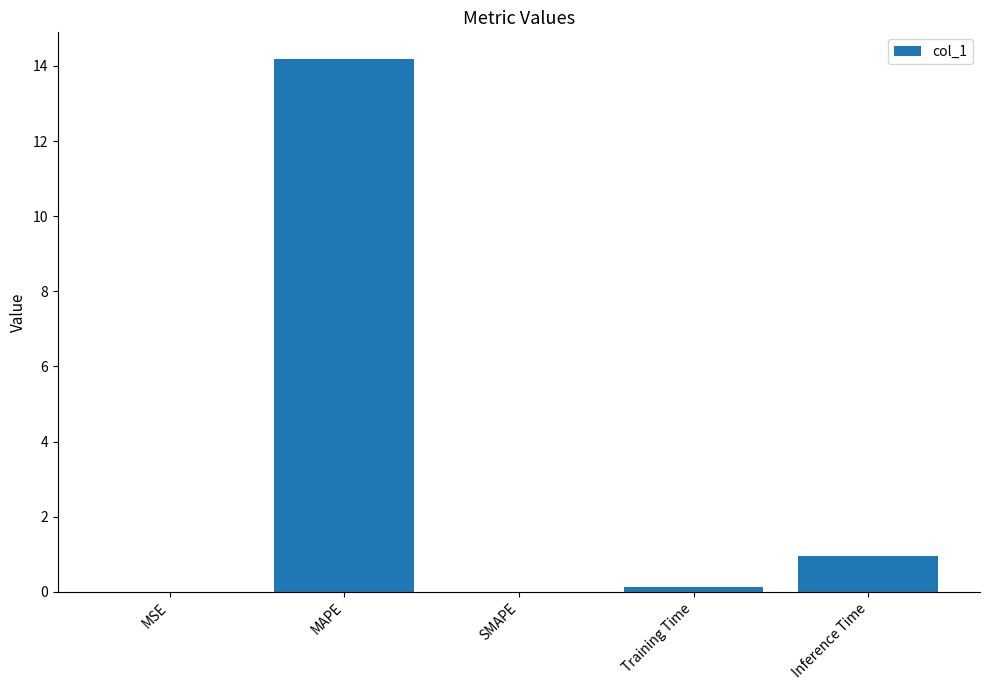

Read the value at Inference Time.

0.9